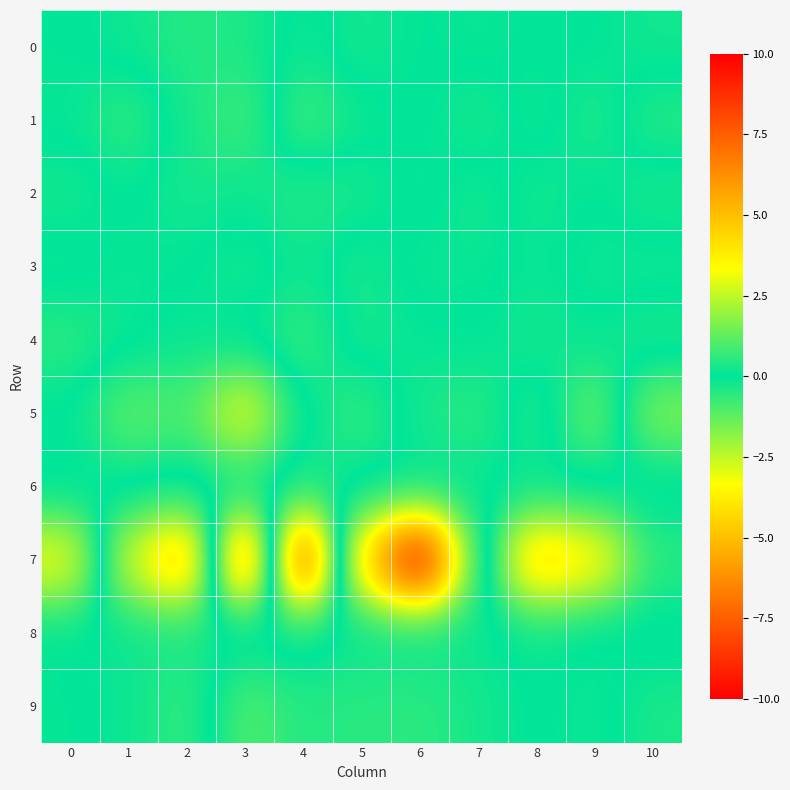

What is the total value across all series at 7?

-1.5